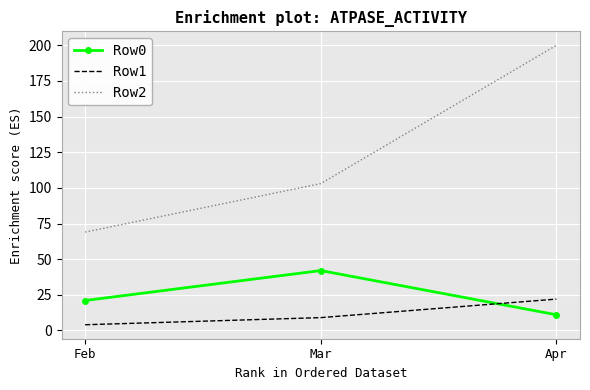

List the labels in order of Row2 value, largest first.

Apr, Mar, Feb